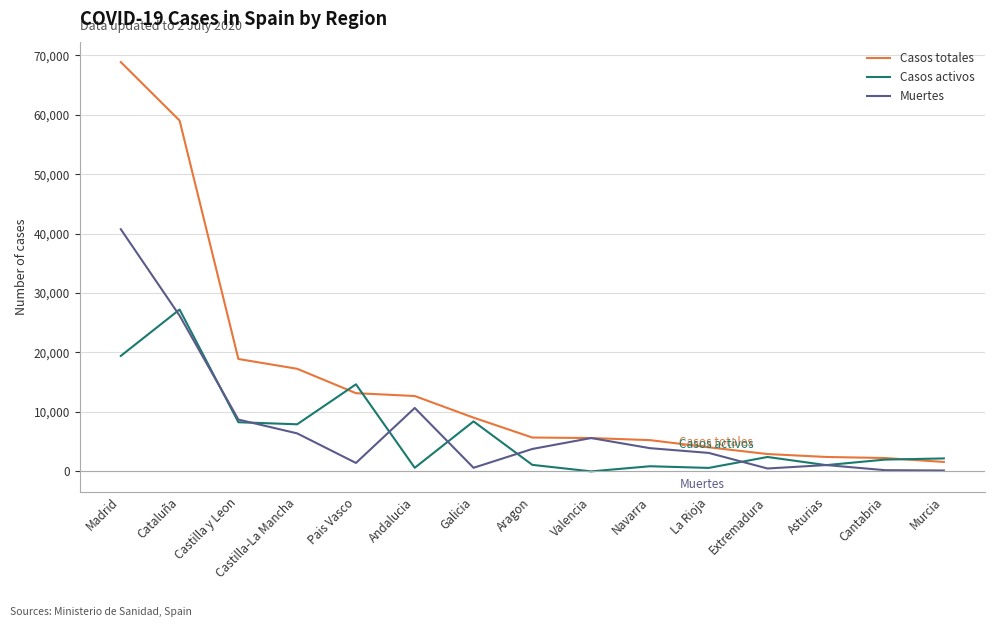

What is the difference between the maximum and minimum values in the Casos activos series?

27229